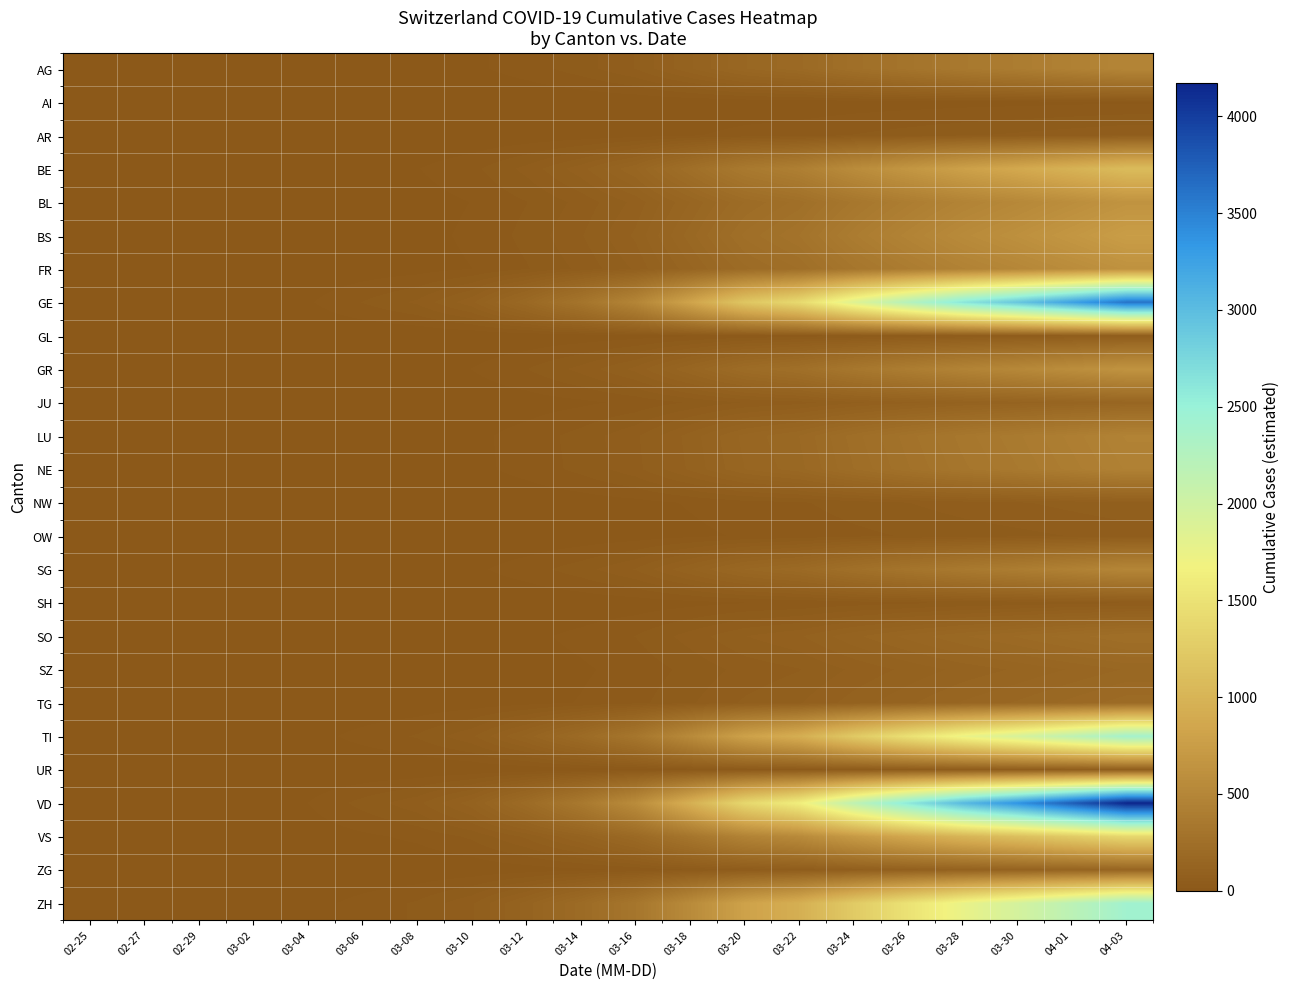

Reading left to right, what are all the values shown in this chart?

AG: 02-25=0.0	02-27=0.1	02-29=0.5	03-02=1.0	03-04=1.9	03-06=4.5	03-08=7.1	03-10=12.7	03-12=24.4	03-14=41.4	03-16=65.9	03-18=111.5	03-20=161.9	03-22=191.1	03-24=251.8	03-26=304.1	03-28=354.8	03-30=394.9	04-01=441.3	04-03=488.8
AI: 02-25=0.0	02-27=0.0	02-29=0.0	03-02=0.0	03-04=0.1	03-06=0.1	03-08=0.2	03-10=0.4	03-12=0.7	03-14=1.2	03-16=1.8	03-18=3.1	03-20=4.5	03-22=5.4	03-24=7.1	03-26=8.5	03-28=10.0	03-30=11.1	04-01=12.4	04-03=13.7
AR: 02-25=0.0	02-27=0.0	02-29=0.1	03-02=0.1	03-04=0.3	03-06=0.6	03-08=0.9	03-10=1.7	03-12=3.2	03-14=5.5	03-16=8.7	03-18=14.7	03-20=21.4	03-22=25.3	03-24=33.3	03-26=40.2	03-28=46.9	03-30=52.2	04-01=58.4	04-03=64.7
BE: 02-25=0.0	02-27=0.3	02-29=1.1	03-02=2.1	03-04=4.3	03-06=10.0	03-08=15.7	03-10=28.0	03-12=54.2	03-14=91.7	03-16=146.0	03-18=247.1	03-20=358.9	03-22=423.6	03-24=558.1	03-26=674.1	03-28=786.4	03-30=875.2	04-01=978.1	04-03=1083.4
BL: 02-25=0.0	02-27=0.2	02-29=0.7	03-02=1.3	03-04=2.6	03-06=5.9	03-08=9.3	03-10=16.6	03-12=32.1	03-14=54.4	03-16=86.6	03-18=146.6	03-20=212.9	03-22=251.3	03-24=331.0	03-26=399.8	03-28=466.4	03-30=519.1	04-01=580.1	04-03=642.6
BS: 02-25=0.0	02-27=0.2	02-29=0.8	03-02=1.5	03-04=3.0	03-06=6.9	03-08=10.9	03-10=19.4	03-12=37.6	03-14=63.6	03-16=101.3	03-18=171.4	03-20=248.9	03-22=293.8	03-24=387.0	03-26=467.5	03-28=545.3	03-30=606.9	04-01=678.3	04-03=751.3
FR: 02-25=0.0	02-27=0.2	02-29=0.7	03-02=1.2	03-04=2.5	03-06=5.8	03-08=9.1	03-10=16.2	03-12=31.2	03-14=52.9	03-16=84.2	03-18=142.6	03-20=207.0	03-22=244.4	03-24=321.9	03-26=388.9	03-28=453.6	03-30=504.9	04-01=564.2	04-03=625.0
GE: 02-25=0.0	02-27=1.0	02-29=3.8	03-02=7.1	03-04=14.3	03-06=33.3	03-08=52.3	03-10=93.4	03-12=180.5	03-14=305.4	03-16=486.6	03-18=823.4	03-20=1195.7	03-22=1411.5	03-24=1859.5	03-26=2246.1	03-28=2620.0	03-30=2916.0	04-01=3258.7	04-03=3609.7
GL: 02-25=0.0	02-27=0.0	02-29=0.1	03-02=0.1	03-04=0.2	03-06=0.6	03-08=0.9	03-10=1.5	03-12=3.0	03-14=5.1	03-16=8.1	03-18=13.6	03-20=19.8	03-22=23.4	03-24=30.8	03-26=37.2	03-28=43.4	03-30=48.3	04-01=53.9	04-03=59.8
GR: 02-25=0.0	02-27=0.2	02-29=0.7	03-02=1.3	03-04=2.6	03-06=5.9	03-08=9.3	03-10=16.7	03-12=32.2	03-14=54.4	03-16=86.7	03-18=146.8	03-20=213.2	03-22=251.7	03-24=331.5	03-26=400.5	03-28=467.1	03-30=519.9	04-01=581.0	04-03=643.6
JU: 02-25=0.0	02-27=0.0	02-29=0.2	03-02=0.3	03-04=0.6	03-06=1.4	03-08=2.2	03-10=3.9	03-12=7.5	03-14=12.8	03-16=20.3	03-18=34.4	03-20=50.0	03-22=59.0	03-24=77.7	03-26=93.9	03-28=109.5	03-30=121.9	04-01=136.2	04-03=150.9
LU: 02-25=0.0	02-27=0.1	02-29=0.5	03-02=0.9	03-04=1.8	03-06=4.2	03-08=6.7	03-10=11.9	03-12=23.0	03-14=38.9	03-16=61.9	03-18=104.8	03-20=152.2	03-22=179.6	03-24=236.7	03-26=285.9	03-28=333.5	03-30=371.1	04-01=414.7	04-03=459.4
NE: 02-25=0.0	02-27=0.1	02-29=0.5	03-02=0.9	03-04=1.8	03-06=4.1	03-08=6.4	03-10=11.5	03-12=22.1	03-14=37.5	03-16=59.7	03-18=101.0	03-20=146.7	03-22=173.1	03-24=228.1	03-26=275.5	03-28=321.4	03-30=357.7	04-01=399.7	04-03=442.8
NW: 02-25=0.0	02-27=0.0	02-29=0.1	03-02=0.2	03-04=0.3	03-06=0.7	03-08=1.1	03-10=2.0	03-12=3.9	03-14=6.6	03-16=10.6	03-18=17.9	03-20=26.0	03-22=30.6	03-24=40.4	03-26=48.8	03-28=56.9	03-30=63.3	04-01=70.7	04-03=78.4
OW: 02-25=0.0	02-27=0.0	02-29=0.1	03-02=0.1	03-04=0.2	03-06=0.5	03-08=0.8	03-10=1.4	03-12=2.7	03-14=4.6	03-16=7.4	03-18=12.5	03-20=18.2	03-22=21.4	03-24=28.3	03-26=34.1	03-28=39.8	03-30=44.3	04-01=49.5	04-03=54.9
SG: 02-25=0.0	02-27=0.1	02-29=0.5	03-02=1.0	03-04=2.0	03-06=4.6	03-08=7.2	03-10=12.8	03-12=24.7	03-14=41.8	03-16=66.5	03-18=112.6	03-20=163.5	03-22=193.0	03-24=254.3	03-26=307.2	03-28=358.3	03-30=398.8	04-01=445.7	04-03=493.7
SH: 02-25=0.0	02-27=0.0	02-29=0.0	03-02=0.1	03-04=0.2	03-06=0.4	03-08=0.7	03-10=1.2	03-12=2.3	03-14=3.9	03-16=6.2	03-18=10.5	03-20=15.3	03-22=18.0	03-24=23.7	03-26=28.6	03-28=33.4	03-30=37.2	04-01=41.6	04-03=46.0
SO: 02-25=0.0	02-27=0.1	02-29=0.3	03-02=0.5	03-04=1.0	03-06=2.3	03-08=3.6	03-10=6.3	03-12=12.2	03-14=20.7	03-16=33.0	03-18=55.9	03-20=81.1	03-22=95.8	03-24=126.2	03-26=152.4	03-28=177.7	03-30=197.8	04-01=221.1	04-03=244.9
SZ: 02-25=0.0	02-27=0.0	02-29=0.2	03-02=0.3	03-04=0.7	03-06=1.5	03-08=2.4	03-10=4.3	03-12=8.2	03-14=13.9	03-16=22.2	03-18=37.5	03-20=54.5	03-22=64.3	03-24=84.8	03-26=102.4	03-28=119.4	03-30=132.9	04-01=148.6	04-03=164.6
TG: 02-25=0.0	02-27=0.1	02-29=0.2	03-02=0.4	03-04=0.8	03-06=1.9	03-08=3.0	03-10=5.3	03-12=10.2	03-14=17.3	03-16=27.6	03-18=46.7	03-20=67.8	03-22=80.1	03-24=105.5	03-26=127.4	03-28=148.6	03-30=165.4	04-01=184.8	04-03=204.7
TI: 02-25=0.0	02-27=0.7	02-29=2.5	03-02=4.7	03-04=9.5	03-06=22.1	03-08=34.7	03-10=61.9	03-12=119.6	03-14=202.4	03-16=322.4	03-18=545.6	03-20=792.4	03-22=935.4	03-24=1232.3	03-26=1488.4	03-28=1736.2	03-30=1932.4	04-01=2159.5	04-03=2392.1
UR: 02-25=0.0	02-27=0.0	02-29=0.1	03-02=0.1	03-04=0.3	03-06=0.6	03-08=0.9	03-10=1.7	03-12=3.2	03-14=5.5	03-16=8.7	03-18=14.7	03-20=21.4	03-22=25.3	03-24=33.3	03-26=40.2	03-28=46.9	03-30=52.2	04-01=58.4	04-03=64.7
VD: 02-25=0.0	02-27=1.2	02-29=4.4	03-02=8.2	03-04=16.6	03-06=38.5	03-08=60.5	03-10=108.0	03-12=208.7	03-14=353.1	03-16=562.6	03-18=952.1	03-20=1382.7	03-22=1632.1	03-24=2150.2	03-26=2597.1	03-28=3029.5	03-30=3371.9	04-01=3768.1	04-03=4173.9
VS: 02-25=0.0	02-27=0.4	02-29=1.5	03-02=2.7	03-04=5.5	03-06=12.8	03-08=20.1	03-10=35.9	03-12=69.4	03-14=117.3	03-16=187.0	03-18=316.4	03-20=459.5	03-22=542.4	03-24=714.5	03-26=863.1	03-28=1006.8	03-30=1120.5	04-01=1252.2	04-03=1387.1
ZG: 02-25=0.0	02-27=0.0	02-29=0.2	03-02=0.3	03-04=0.6	03-06=1.3	03-08=2.1	03-10=3.7	03-12=7.2	03-14=12.1	03-16=19.3	03-18=32.6	03-20=47.4	03-22=55.9	03-24=73.7	03-26=89.0	03-28=103.8	03-30=115.5	04-01=129.1	04-03=143.0
ZH: 02-25=0.0	02-27=0.7	02-29=2.5	03-02=4.7	03-04=9.6	03-06=22.3	03-08=35.0	03-10=62.5	03-12=120.8	03-14=204.4	03-16=325.6	03-18=551.0	03-20=800.2	03-22=944.6	03-24=1244.4	03-26=1503.1	03-28=1753.3	03-30=1951.4	04-01=2180.7	04-03=2415.6